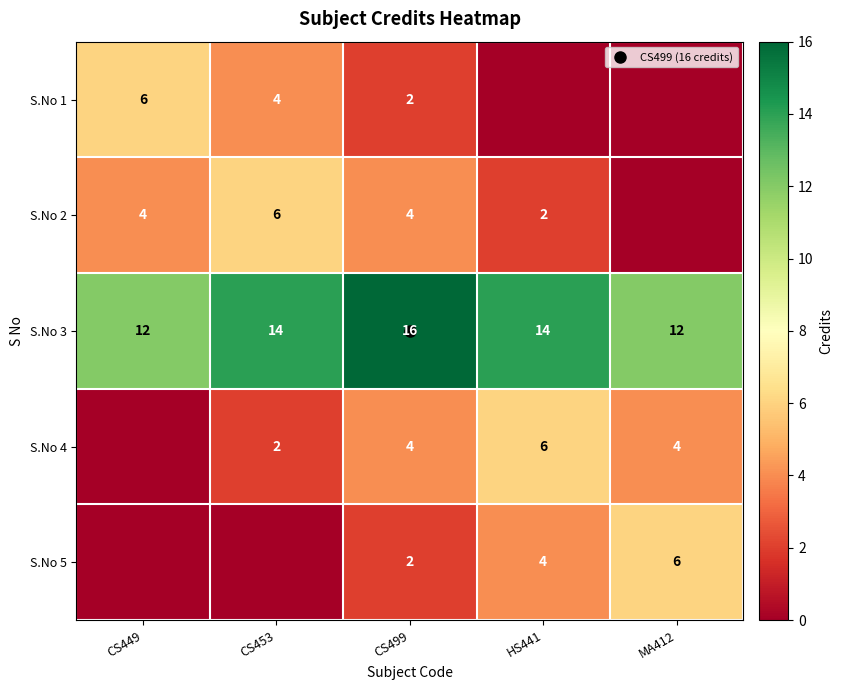

List the labels in order of S.No 1 value, largest first.

CS449, CS453, CS499, HS441, MA412